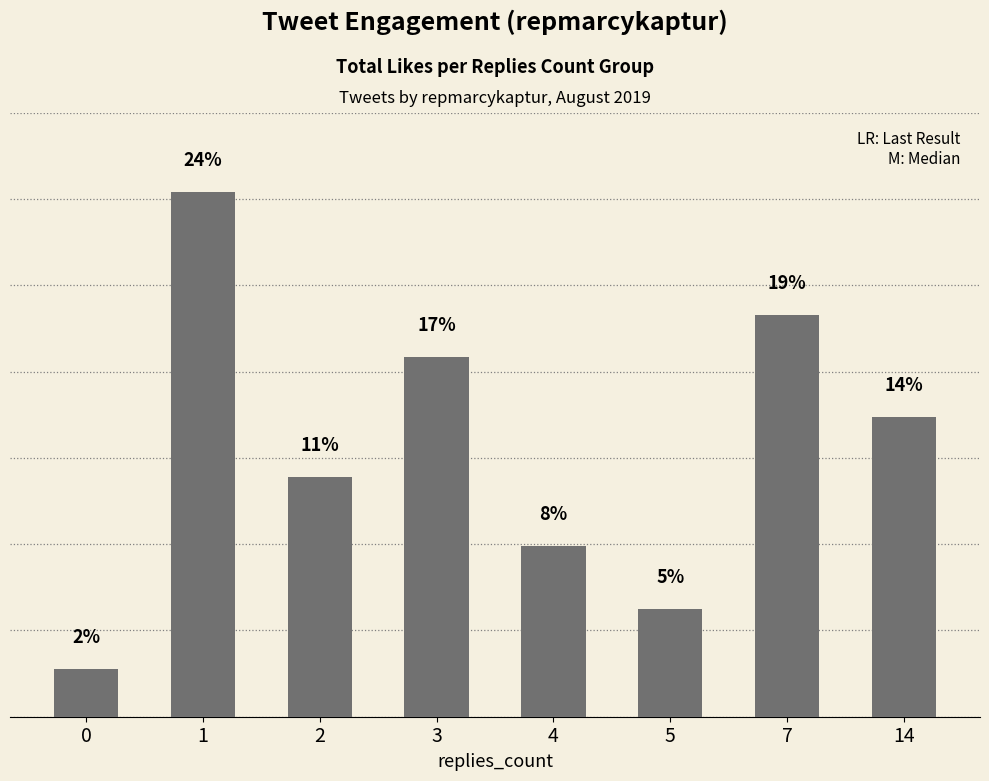

At which label is the value closest to 95?

14